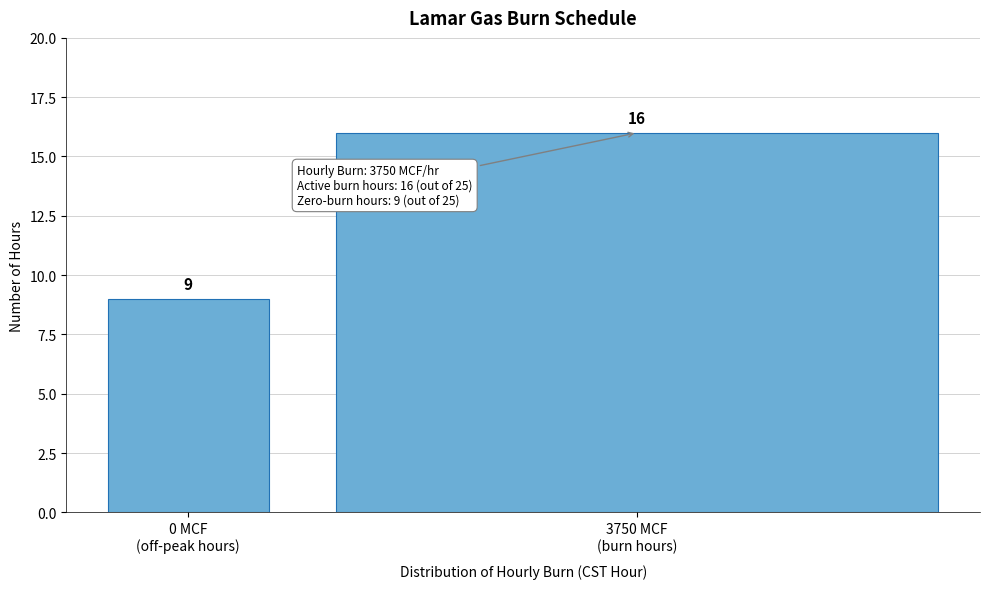

Reading left to right, transcribe all the data shown in this chart.

9	16